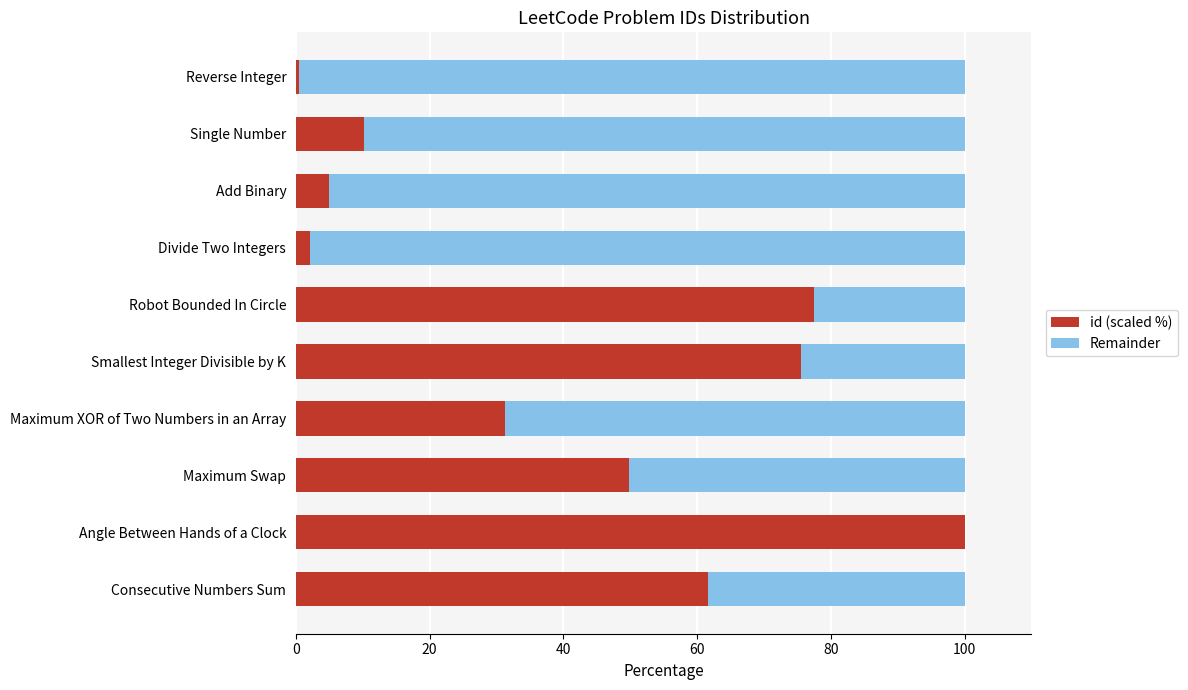

True or false: id (scaled %) has a value of 10.1 at Single Number.

True